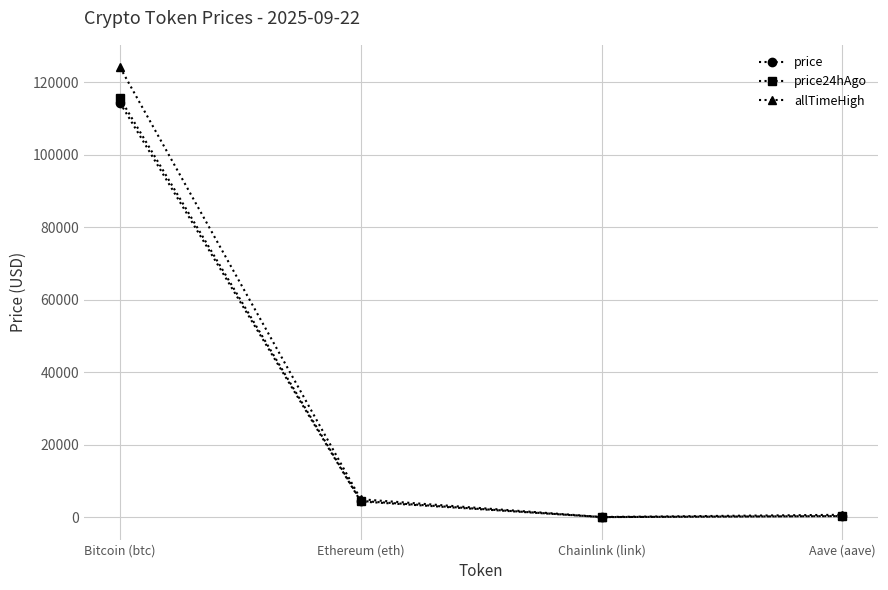

What value does the allTimeHigh series have at Ethereum (eth)?

4946.1